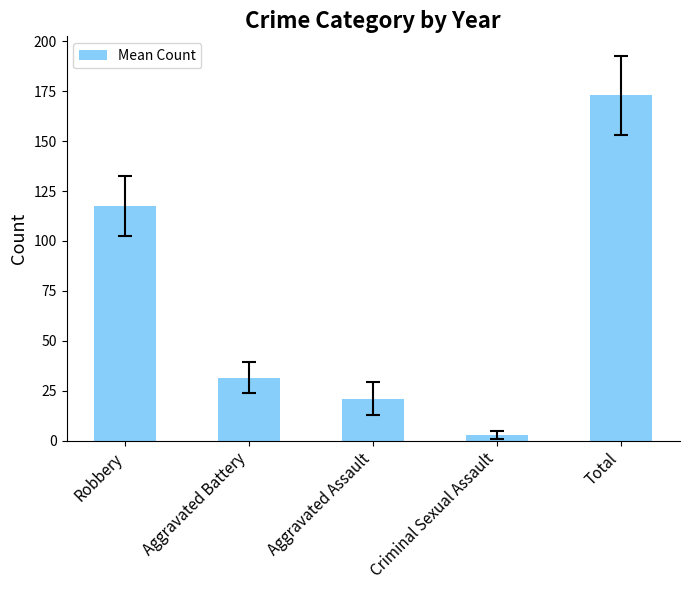

Where does the data first go above 31?

Robbery